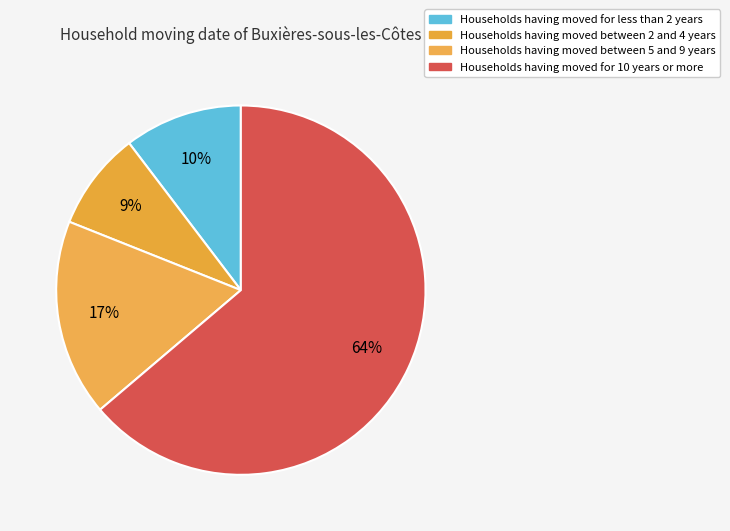

Count the number of slices in the pie.

4